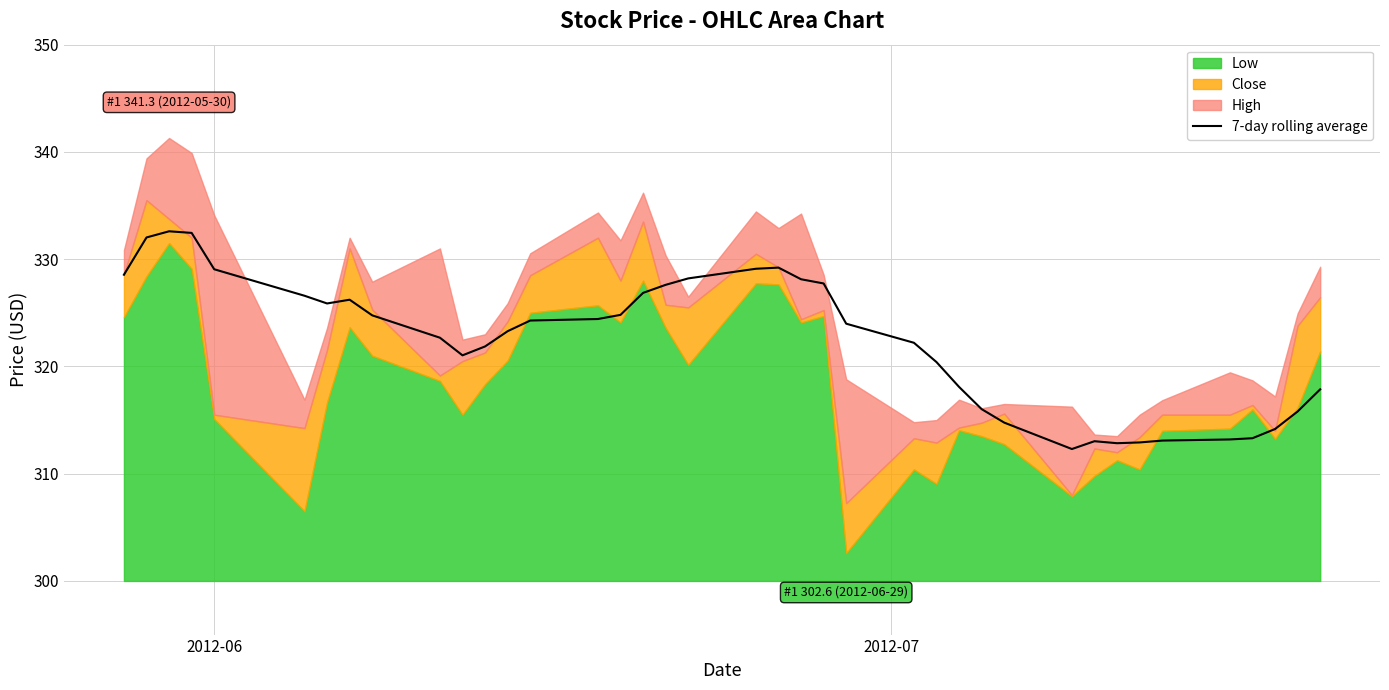

What is the minimum value for 7-day rolling average?

312.3